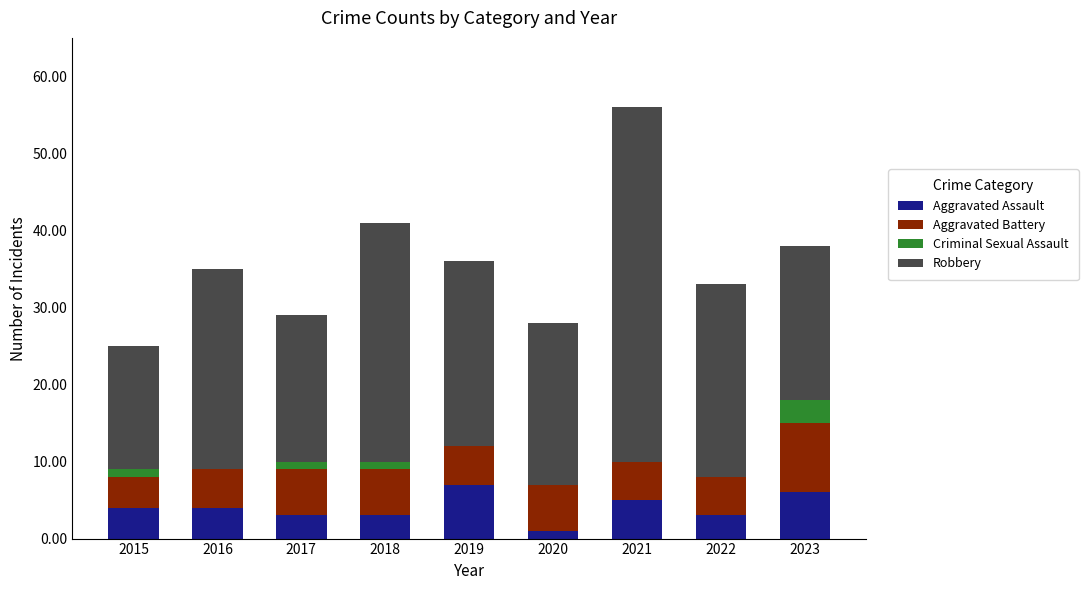

What is the maximum value for Aggravated Assault?

7